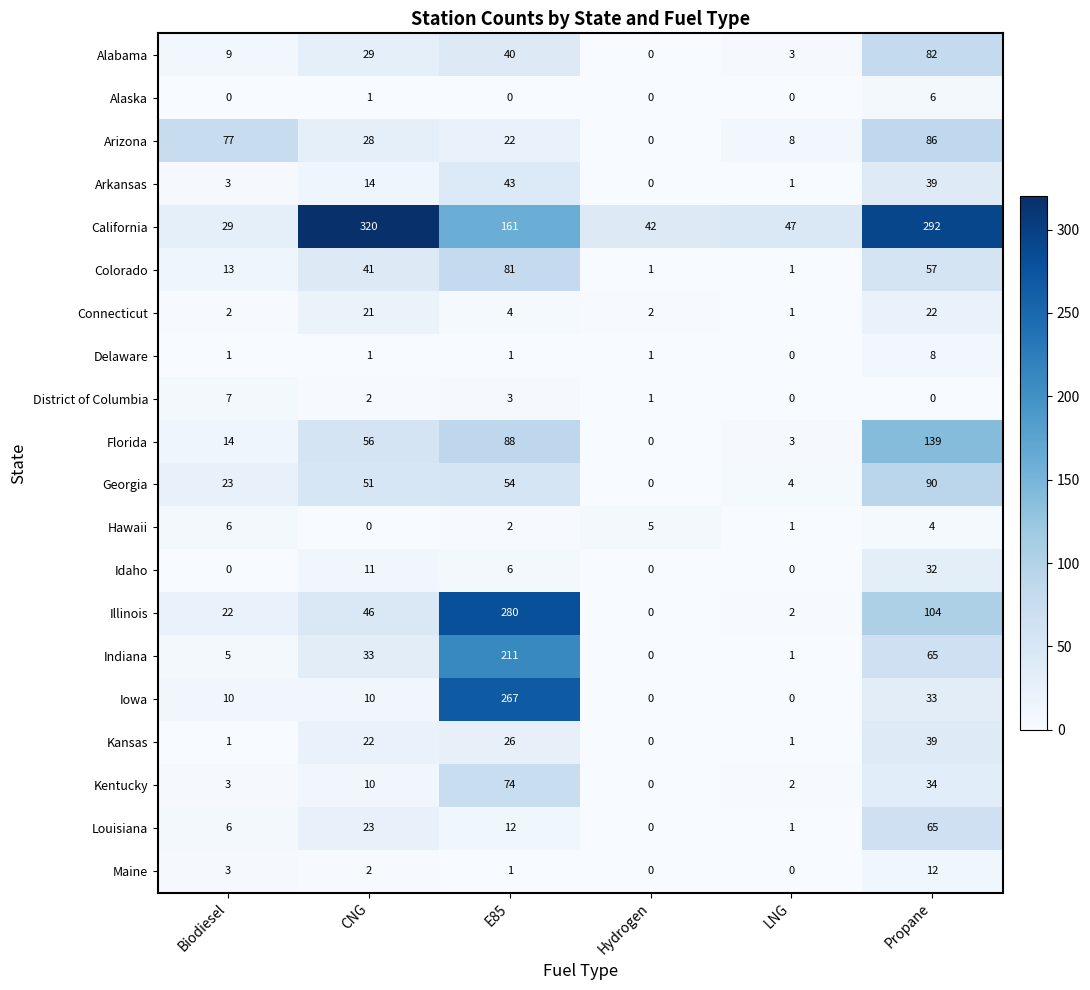

What is the total value across all series at LNG?

76